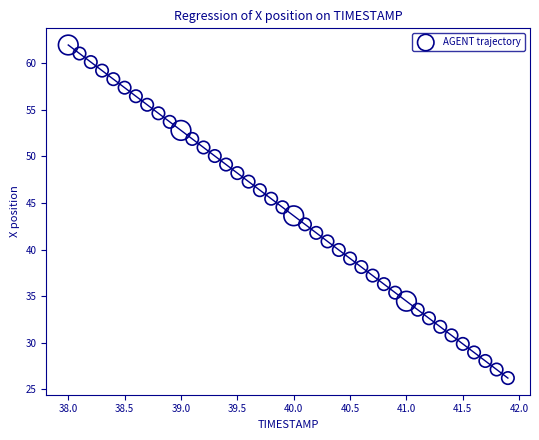

What is the range of Y values (max minus min)?

35.8